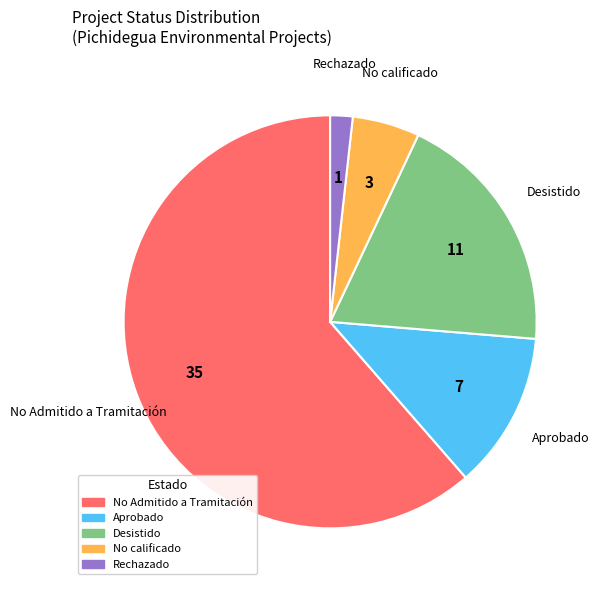

Does any single category account for the majority?

Yes